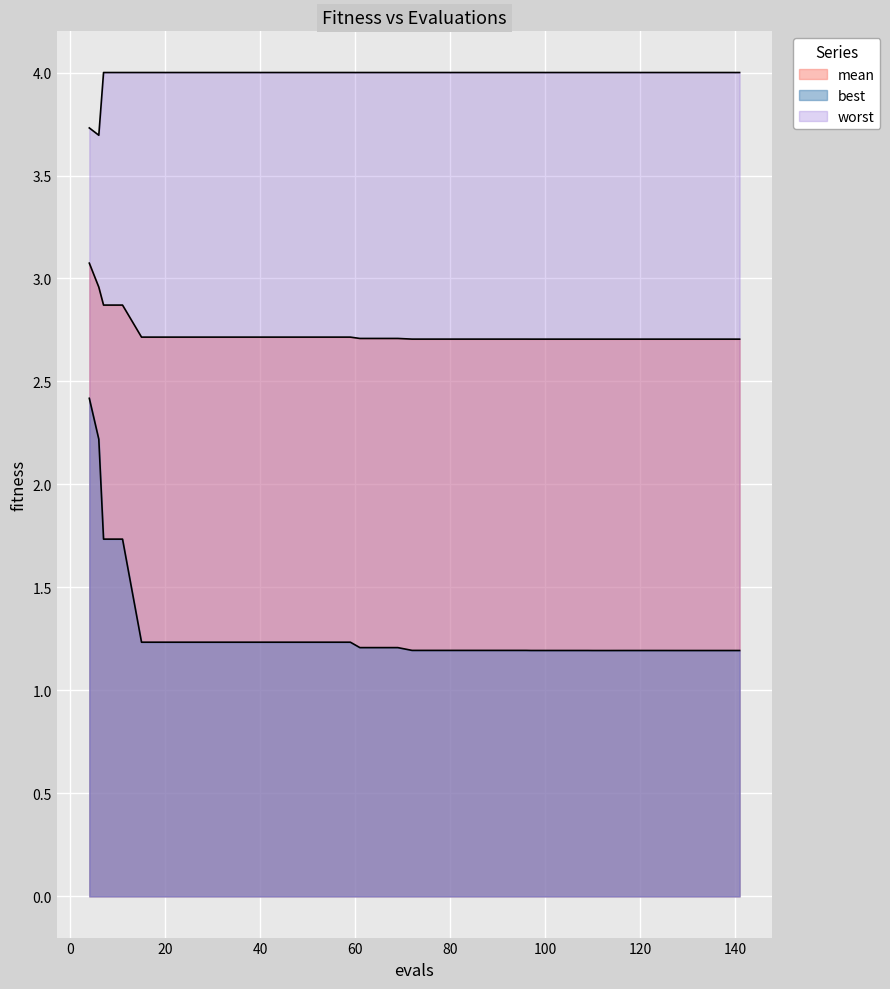

Reading left to right, what are all the values shown in this chart?

mean: 3.1	3.0	2.9	2.9	2.7	2.7	2.7	2.7	2.7	2.7	2.7	2.7	2.7	2.7	2.7	2.7	2.7	2.7	2.7	2.7	2.7	2.7	2.7	2.7	2.7	2.7	2.7	2.7	2.7	2.7	2.7	2.7	2.7	2.7	2.7	2.7	2.7	2.7	2.7	2.7
best: 2.4	2.2	1.7	1.7	1.2	1.2	1.2	1.2	1.2	1.2	1.2	1.2	1.2	1.2	1.2	1.2	1.2	1.2	1.2	1.2	1.2	1.2	1.2	1.2	1.2	1.2	1.2	1.2	1.2	1.2	1.2	1.2	1.2	1.2	1.2	1.2	1.2	1.2	1.2	1.2
worst: 3.7	3.7	4.0	4.0	4.0	4.0	4.0	4.0	4.0	4.0	4.0	4.0	4.0	4.0	4.0	4.0	4.0	4.0	4.0	4.0	4.0	4.0	4.0	4.0	4.0	4.0	4.0	4.0	4.0	4.0	4.0	4.0	4.0	4.0	4.0	4.0	4.0	4.0	4.0	4.0